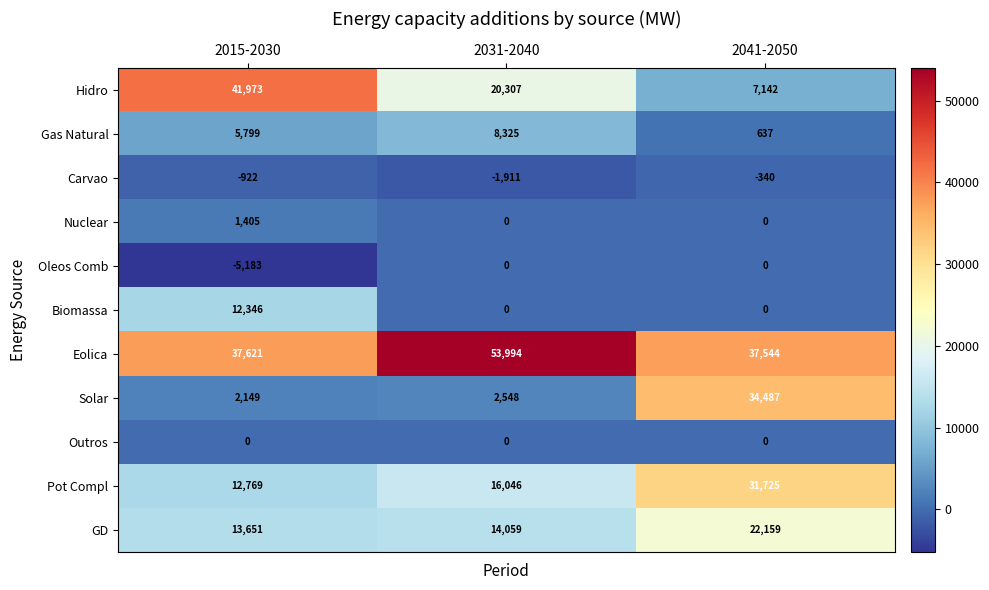

At 2015-2030, list the series in order from smallest to largest.

Oleos Comb, Carvao, Outros, Nuclear, Solar, Gas Natural, Biomassa, Pot Compl, GD, Eolica, Hidro